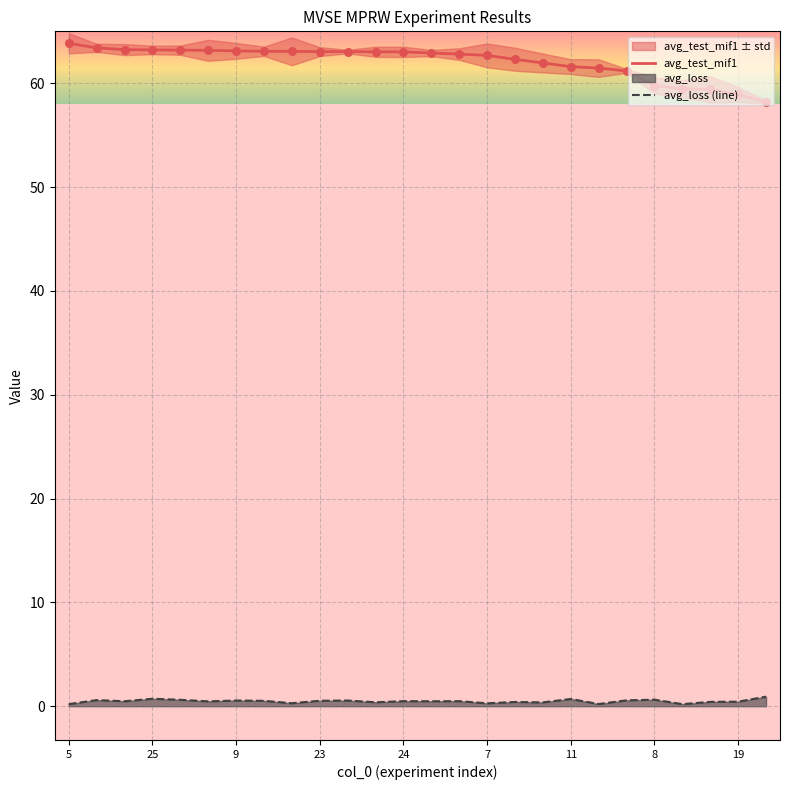

At how many categories does at least one series exceed 28?

26